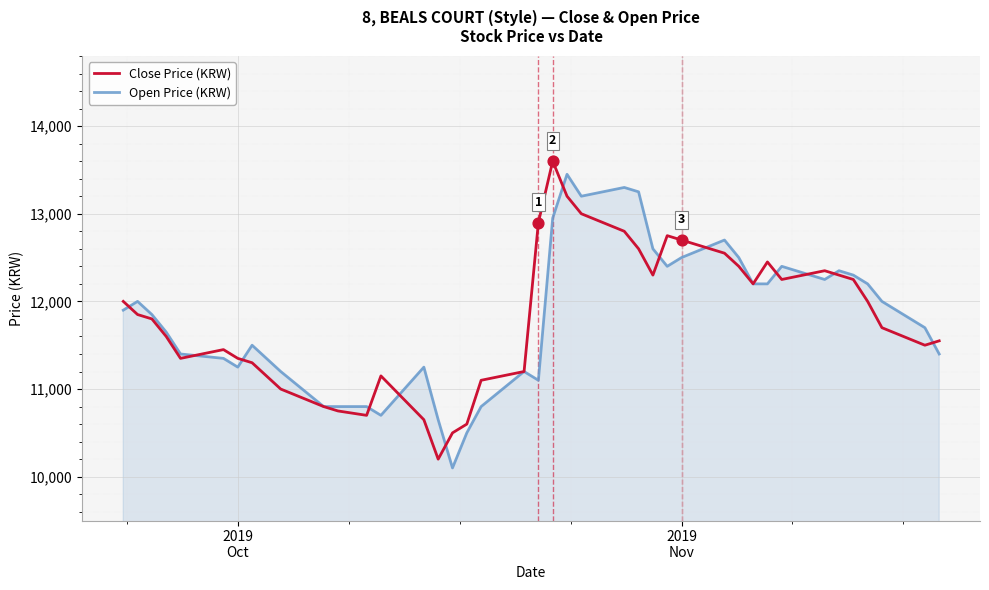

What is the maximum value for Open Price (KRW)?

13450